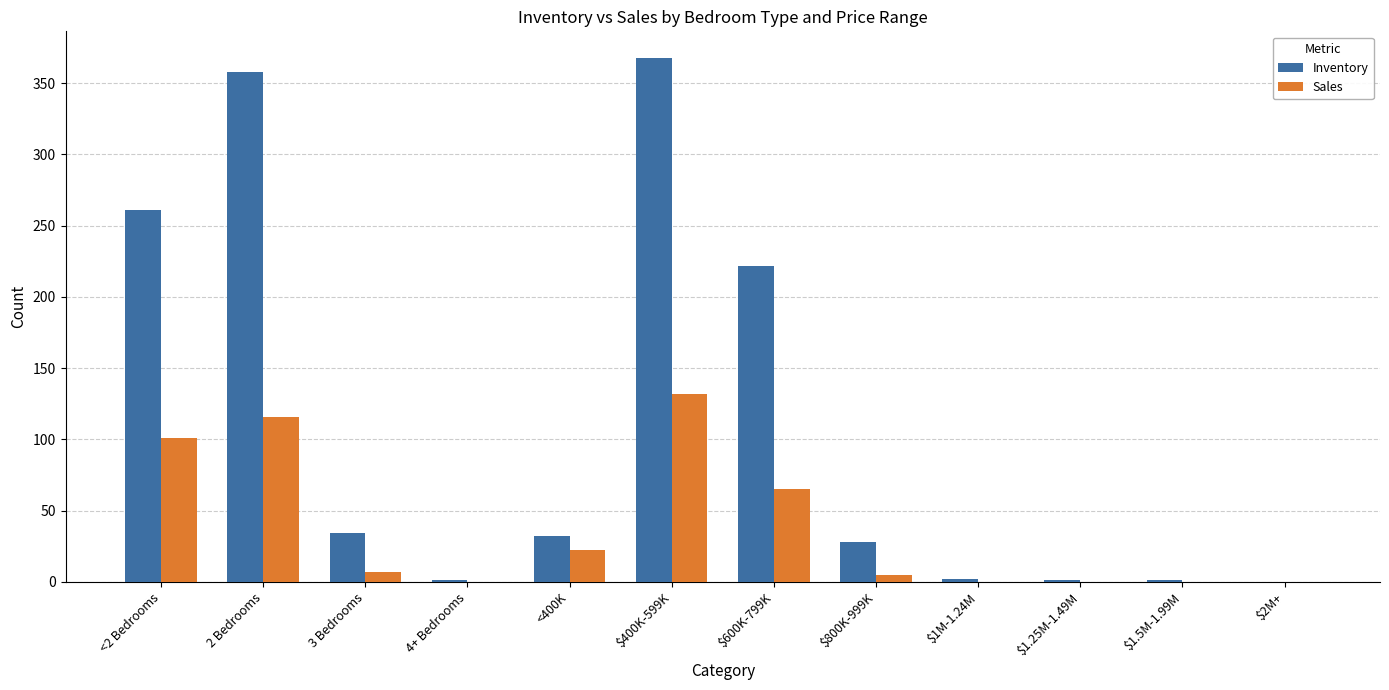

True or false: Sales has a value of 22 at <400K.

True